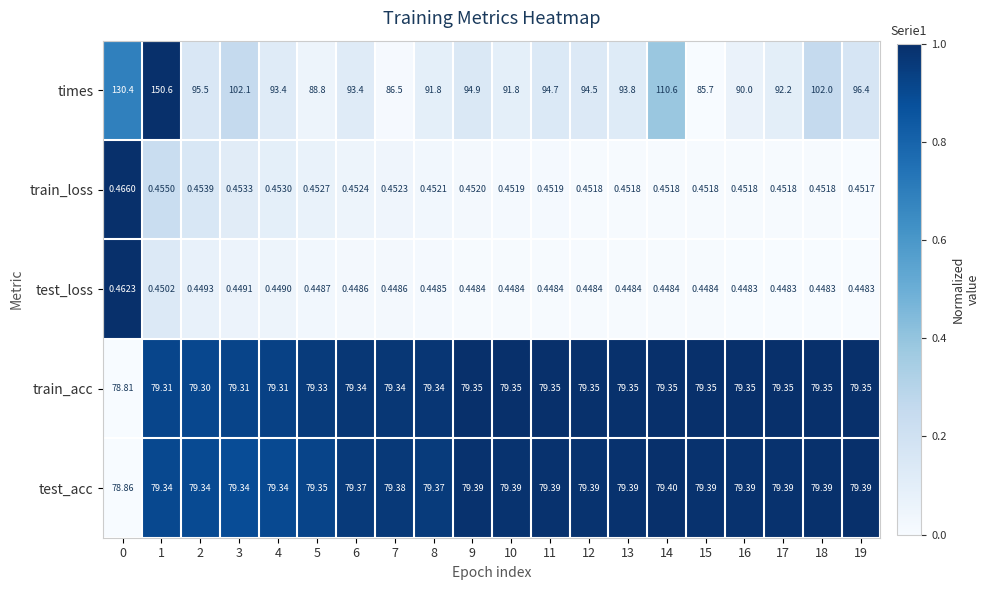

Which series has the largest total across all categories?

times